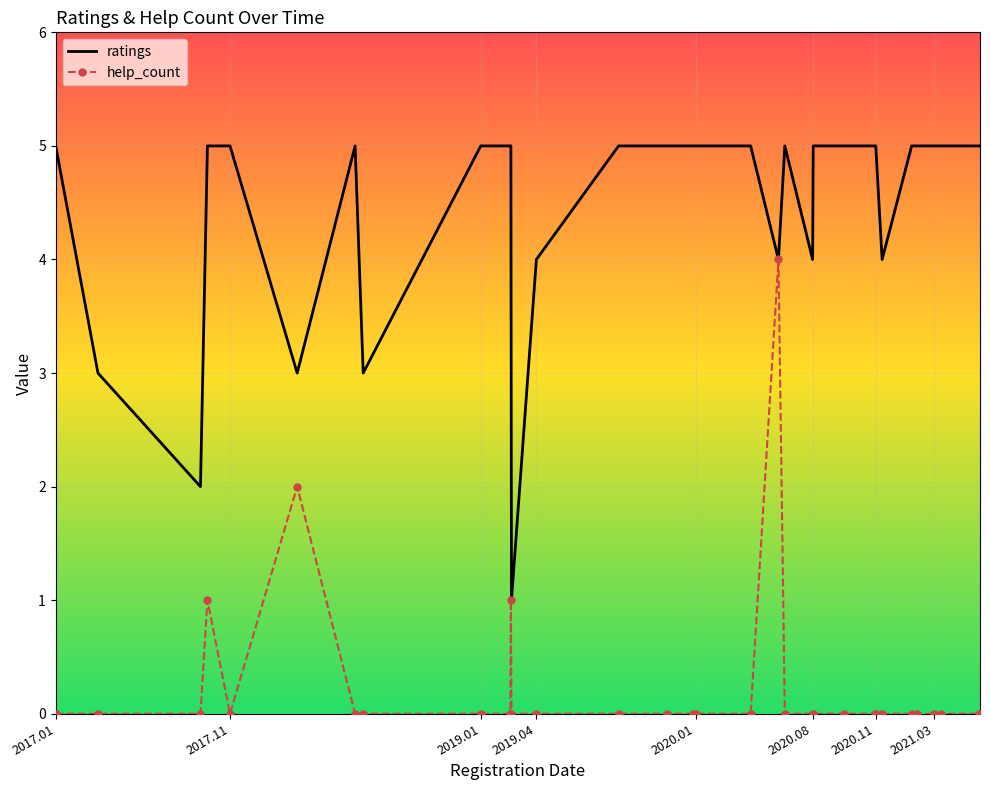

Which series has the largest total across all categories?

ratings